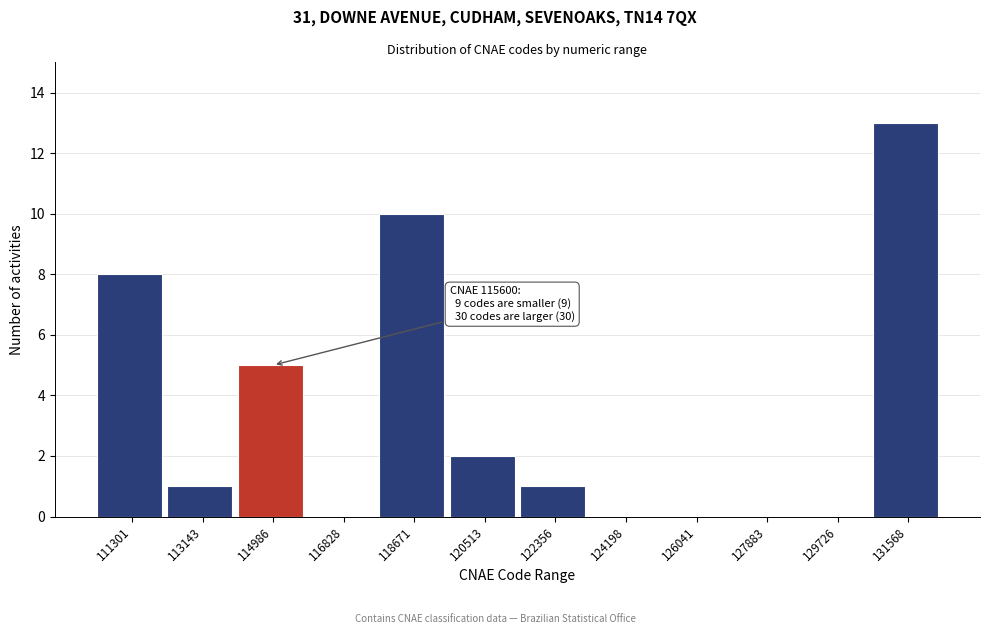

Reading right to left, extract all data points from this chart.

131568=13	129726=0	127883=0	126041=0	124198=0	122356=1	120513=2	118671=10	116828=0	114986=5	113143=1	111301=8